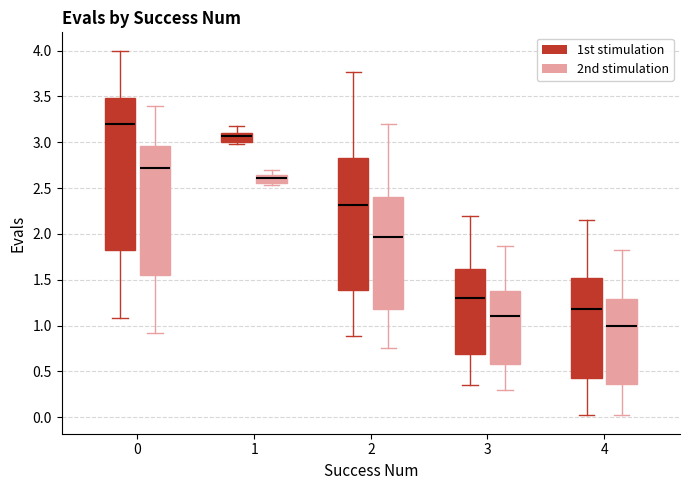

Which box has the highest median line?

0 (1st stimulation)